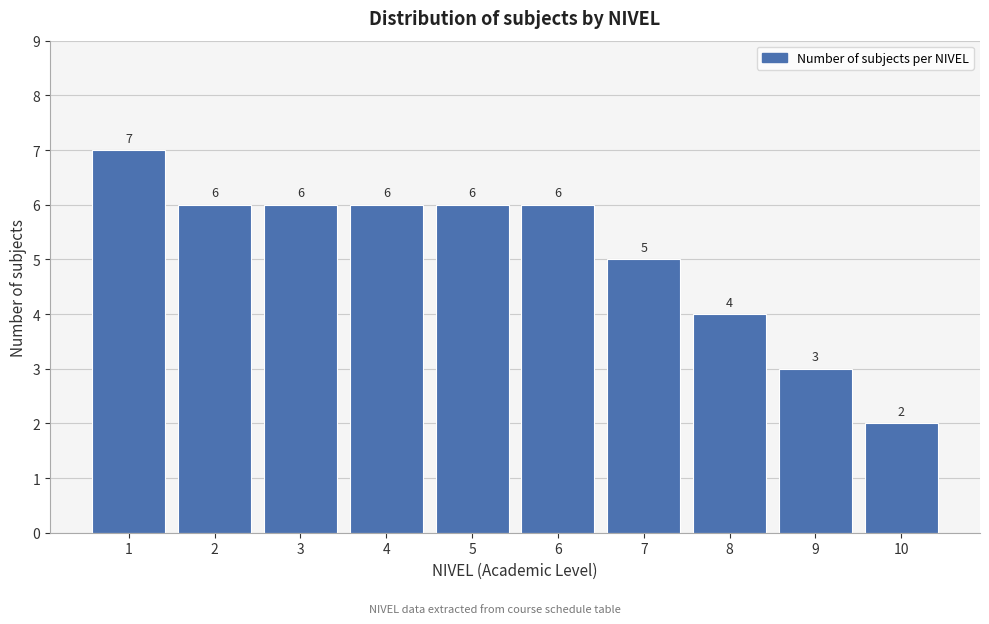

Reading left to right, list all the values displayed in this chart.

1=7	2=6	3=6	4=6	5=6	6=6	7=5	8=4	9=3	10=2